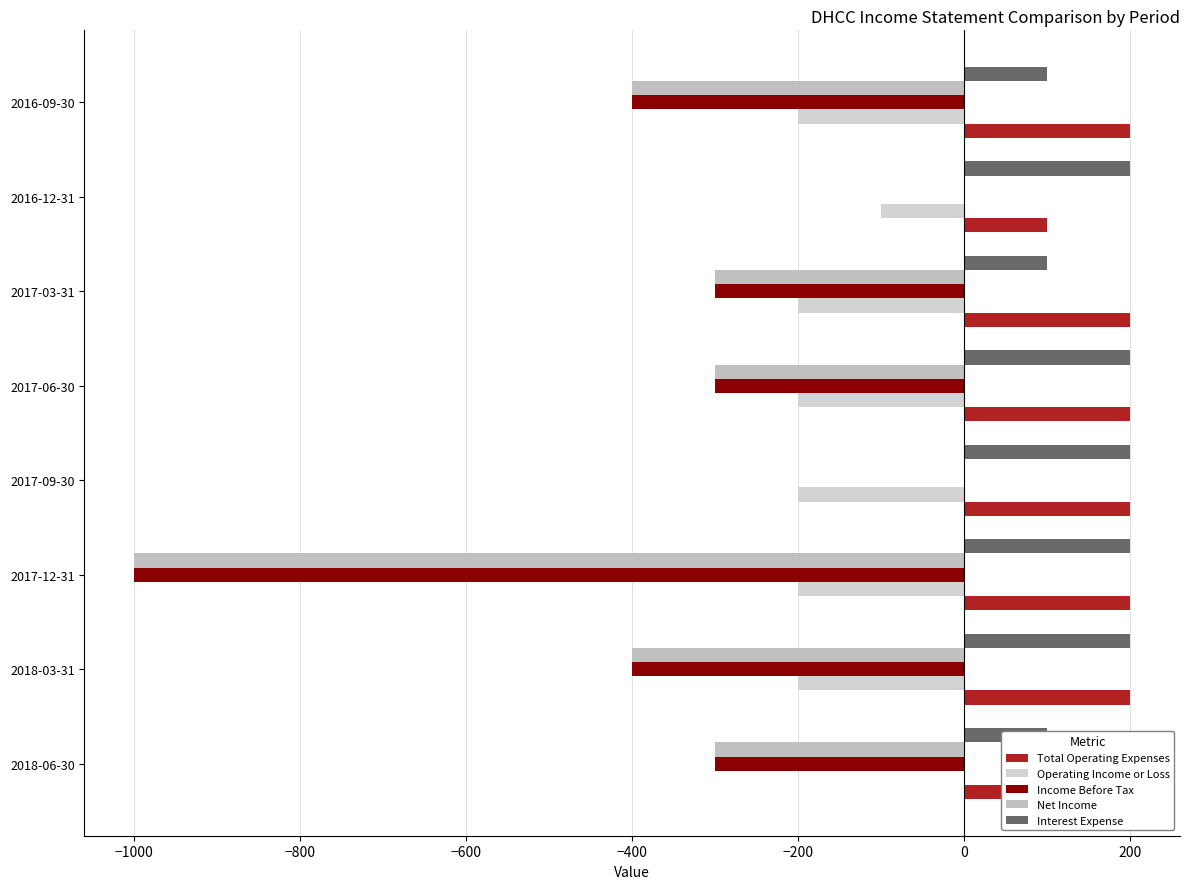

Is it true that Operating Income or Loss equals -200 at 2018-03-31?

True